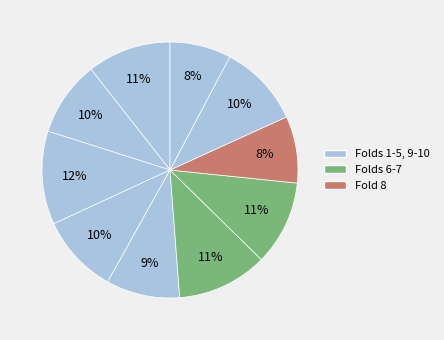

To the nearest percent, what is the average slice percentage?

10%